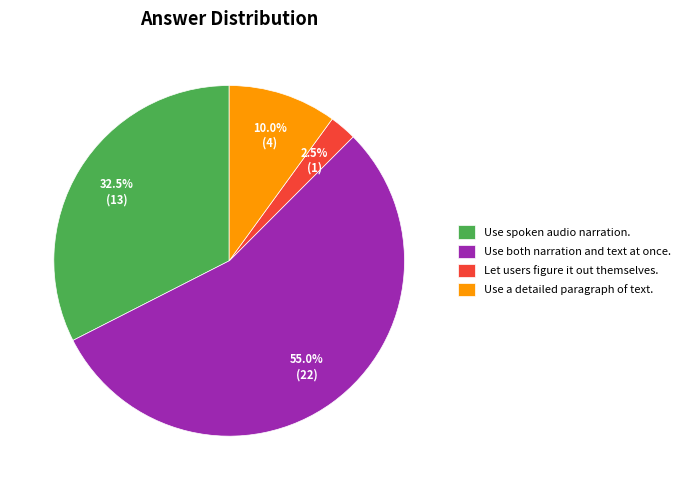

Do Let users figure it out themselves. and Use a detailed paragraph of text. together represent more than half of the pie?

No